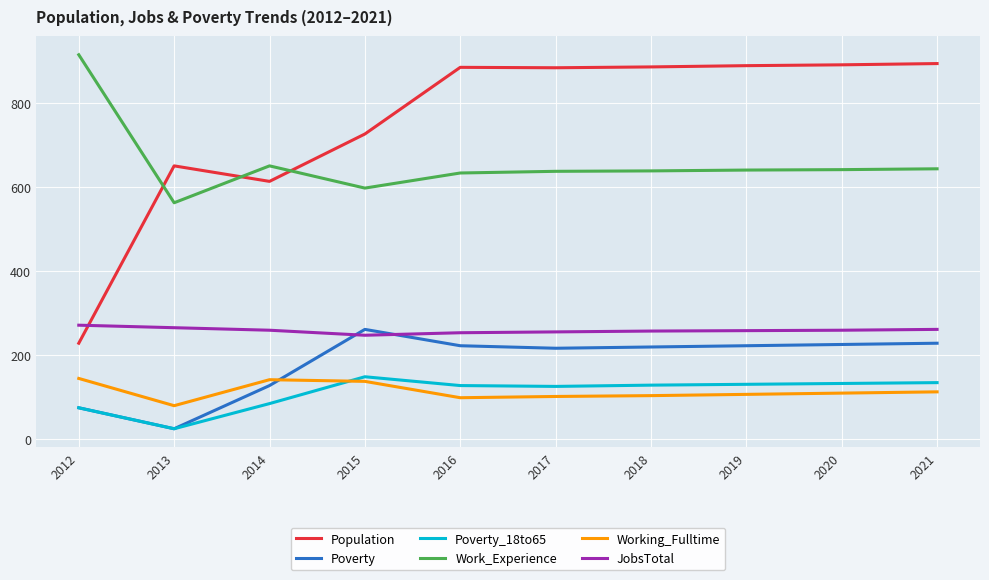

Is the value of Poverty at 2013 greater than the value of Work_Experience at 2013?

No